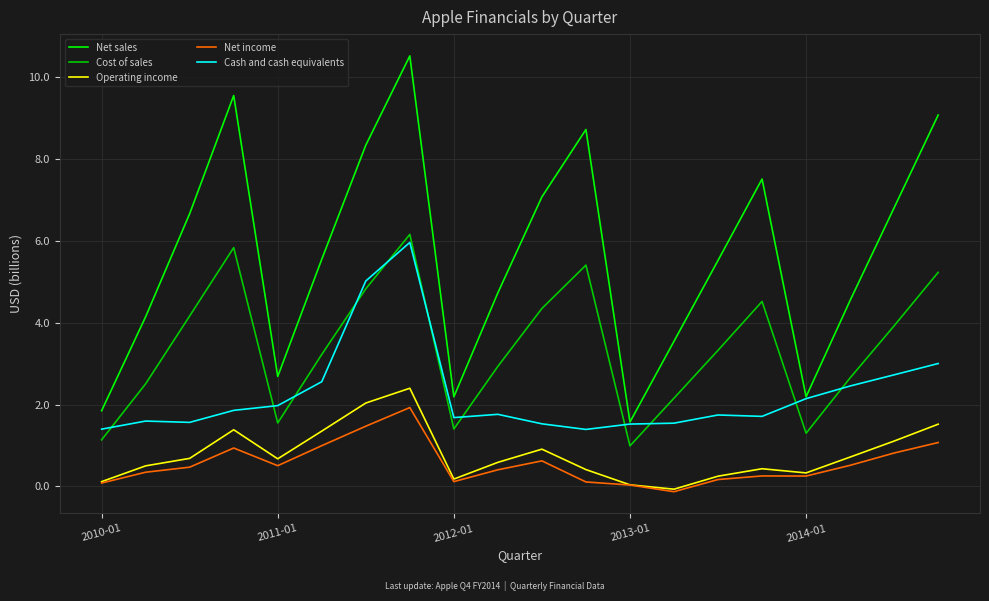

What is the difference between the maximum and minimum values in the Cash and cash equivalents series?

4.6